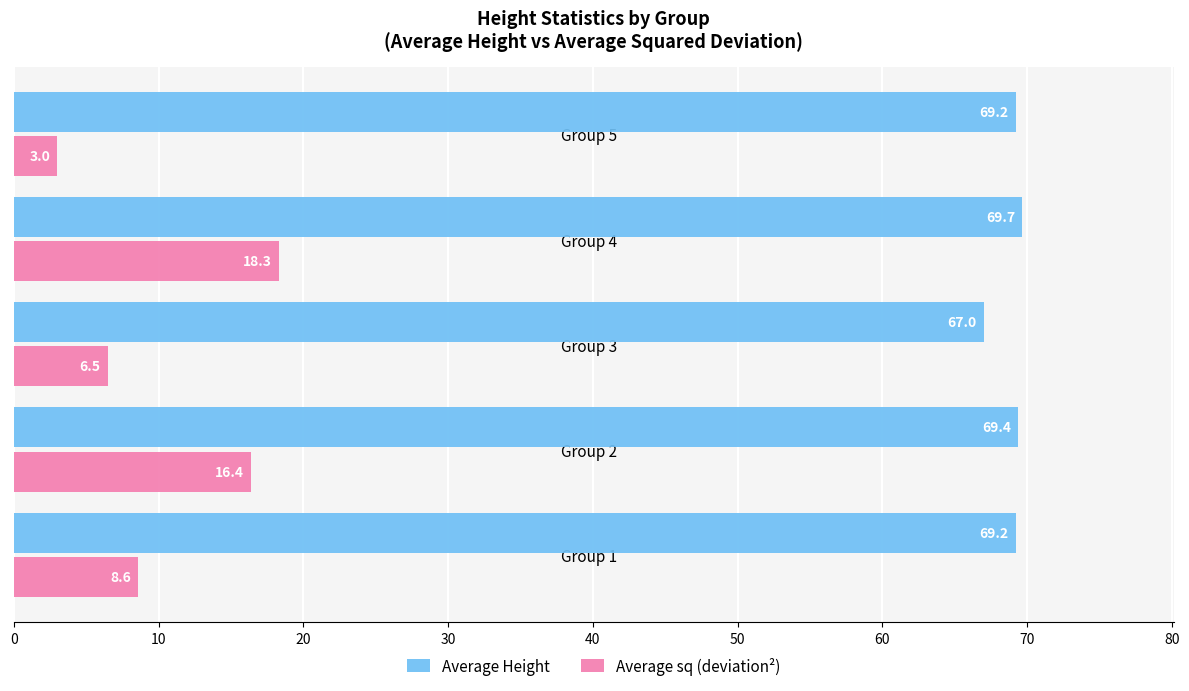

What is the average value of the Average sq (deviation²) series?

10.6